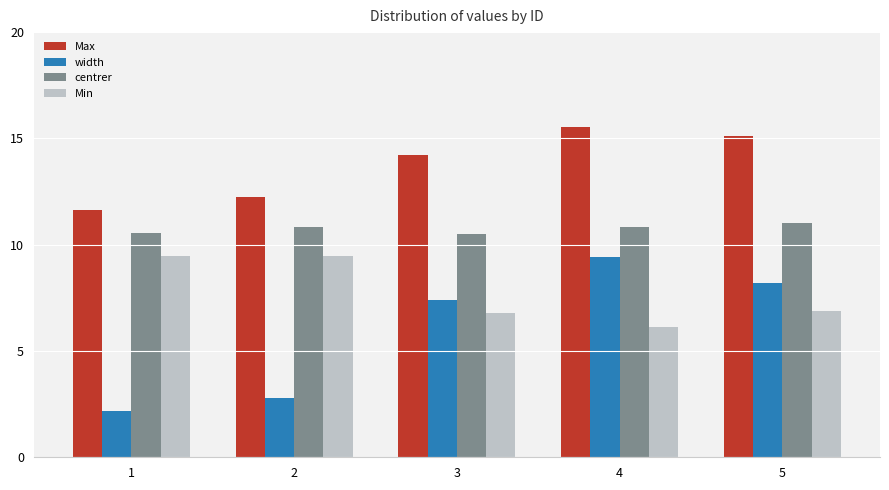

Which series has the largest range (max minus min)?

width